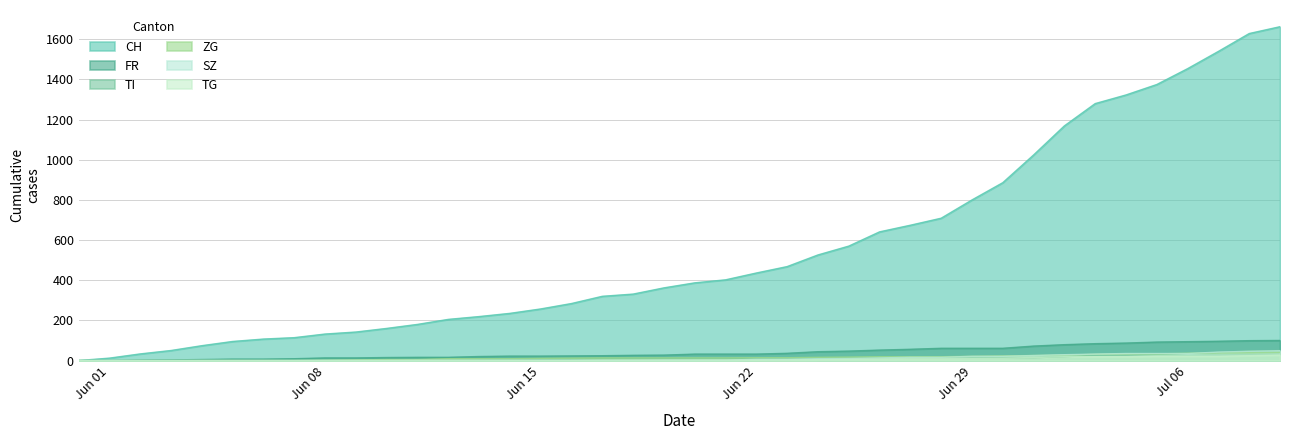

What is the greatest value displayed?

1663